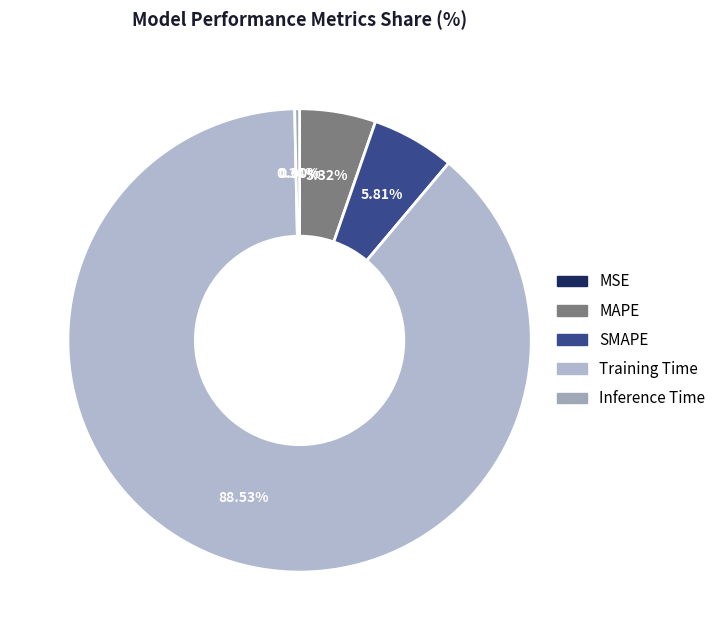

How many slices are in this pie chart?

5